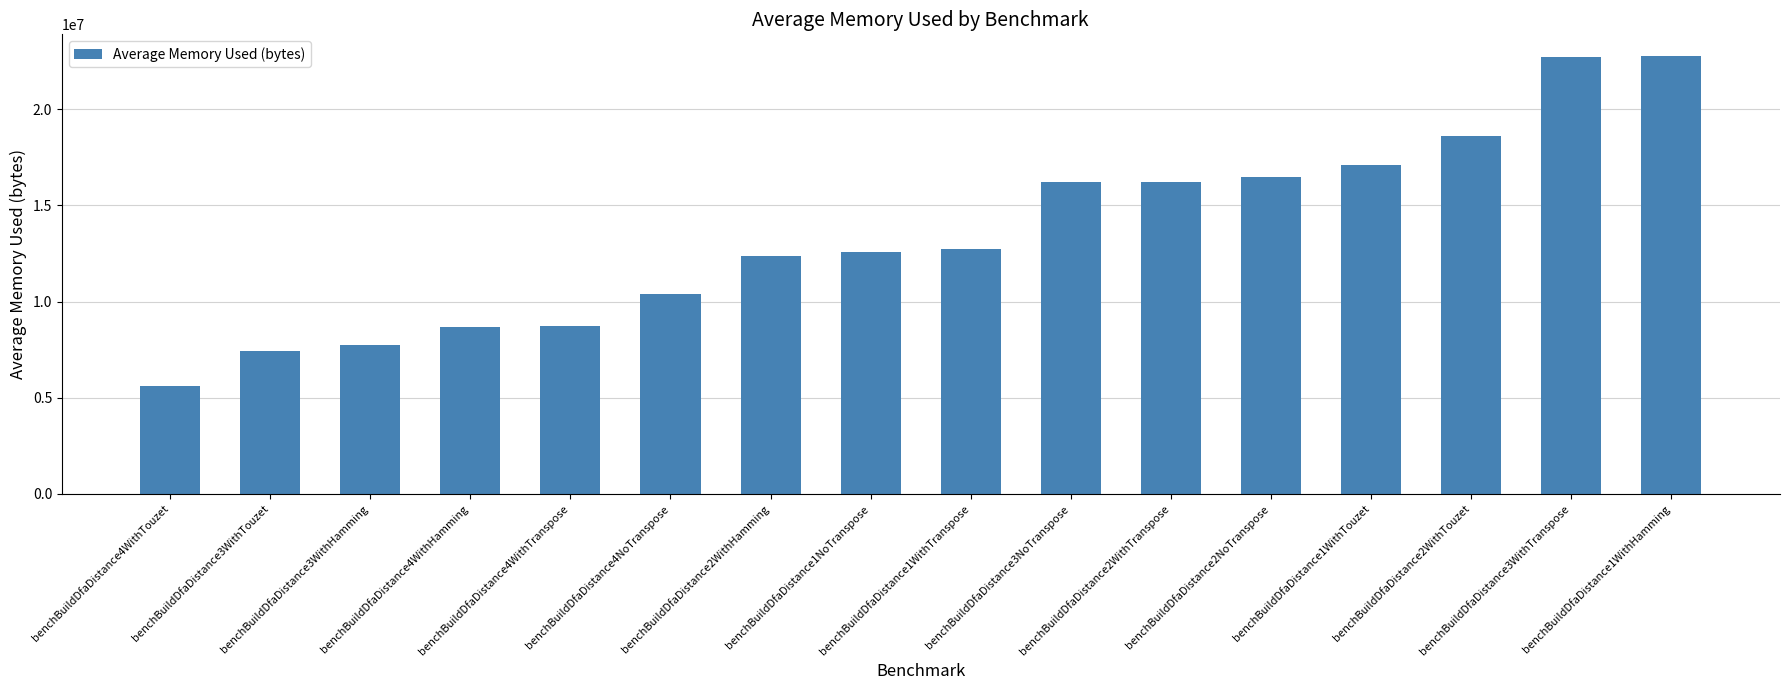

At which category does the chart reach its minimum across all series?

benchBuildDfaDistance4WithTouzet